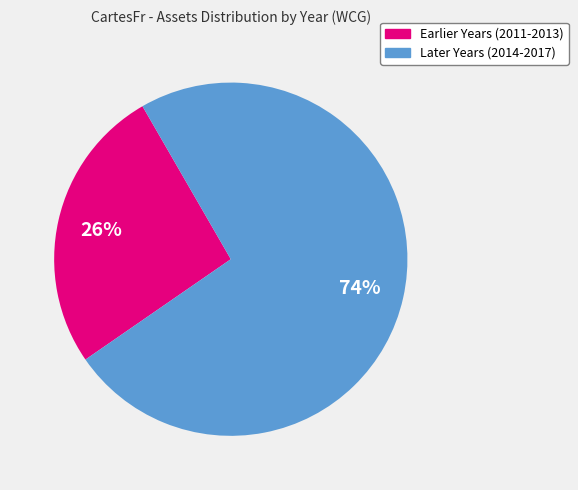

To the nearest percent, what is the average slice percentage?

50%